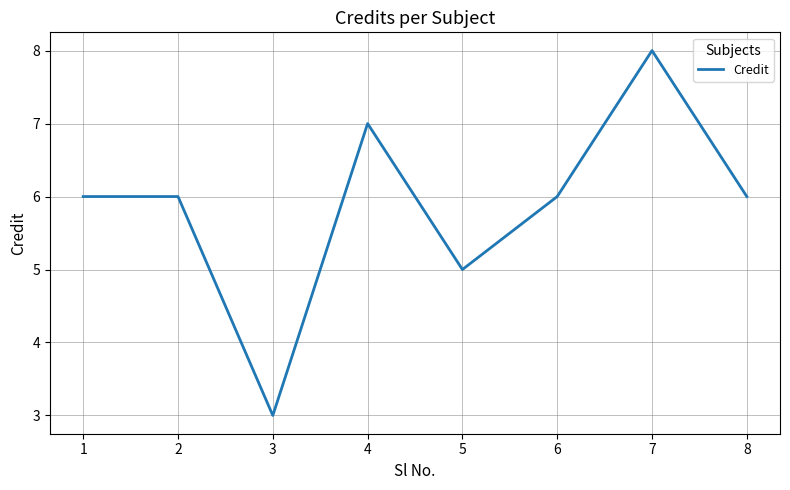

True or false: the data shows 3 at 3.

True